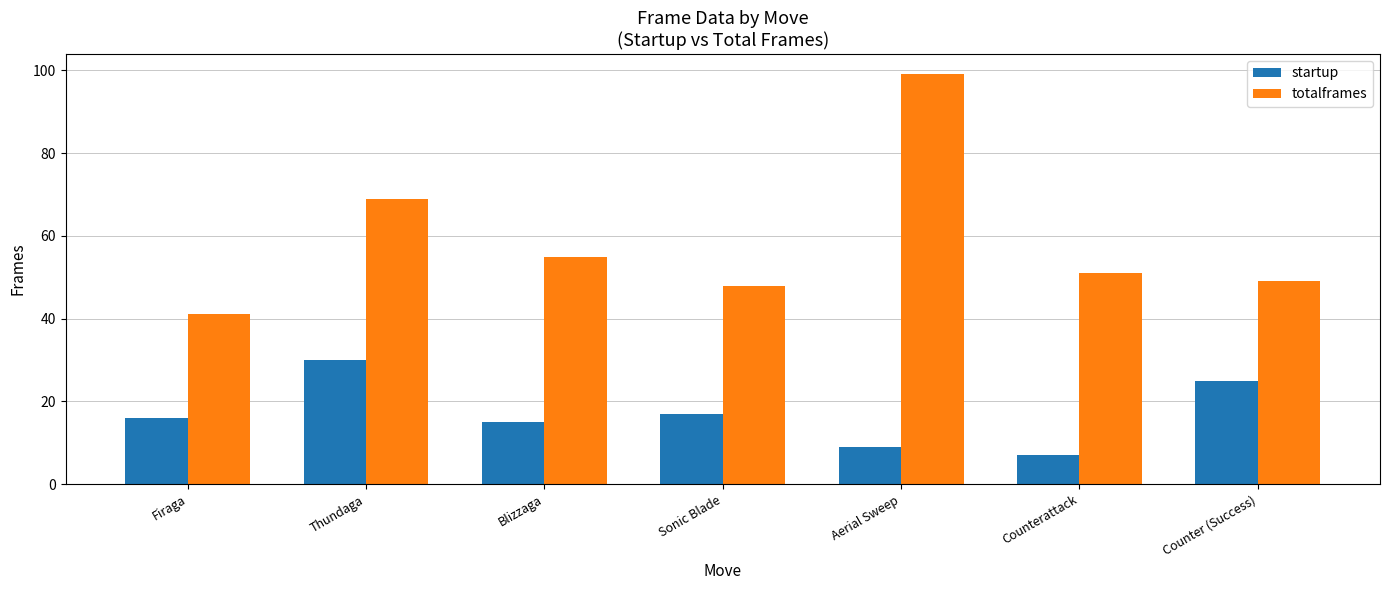

The value of startup at Aerial Sweep is 3. True or false?

False